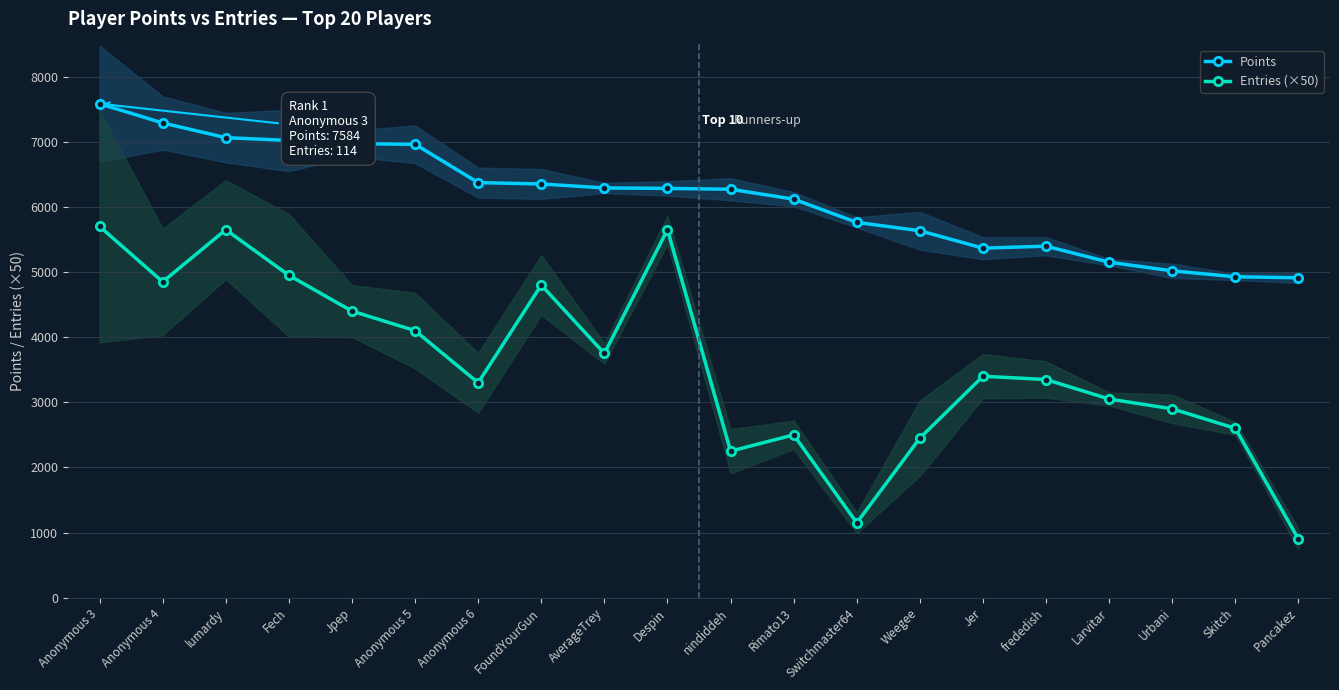

What position from the left is frededish?

16